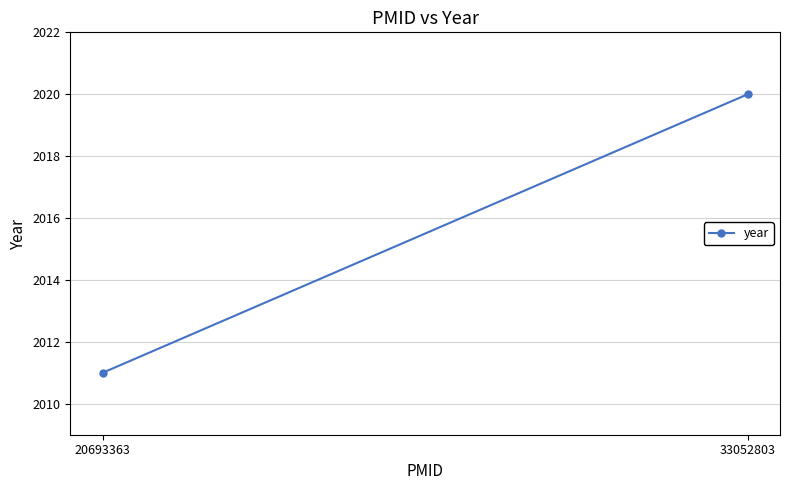

What is the change in value from 20693363 to 33052803?

+9